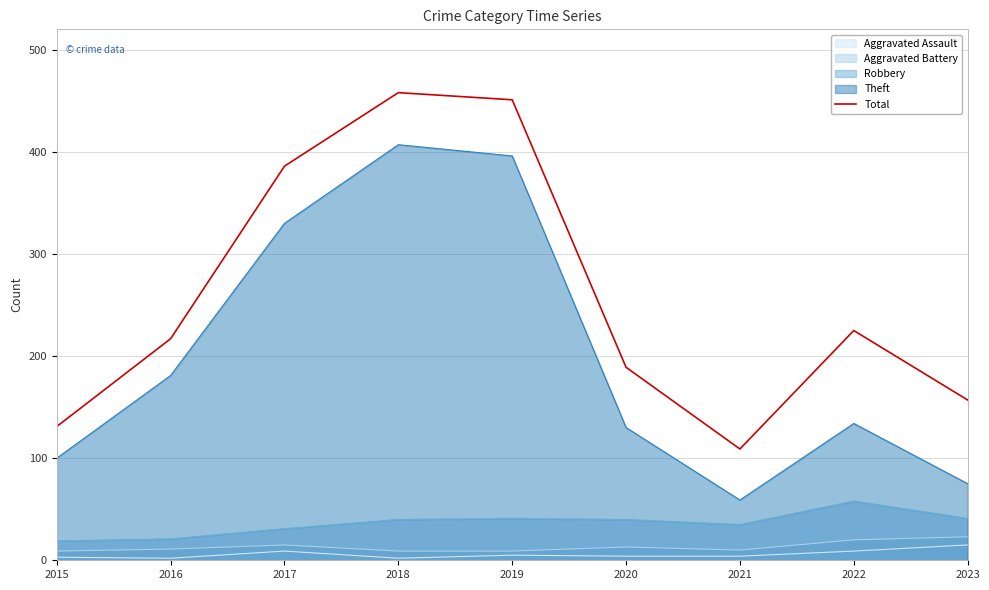

What is the smallest value displayed?

2